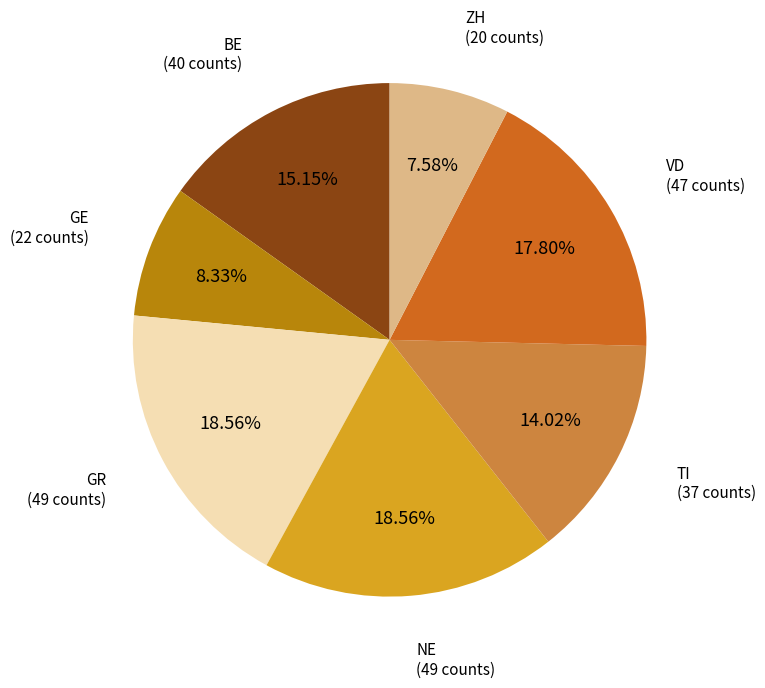

Which category has the smallest portion of the pie?

ZH